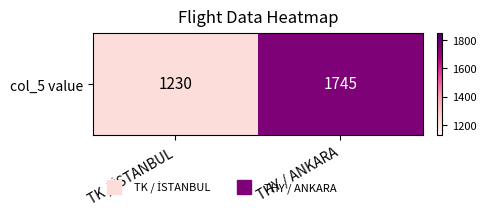

At which category does the chart reach its minimum across all series?

TK / İSTANBUL